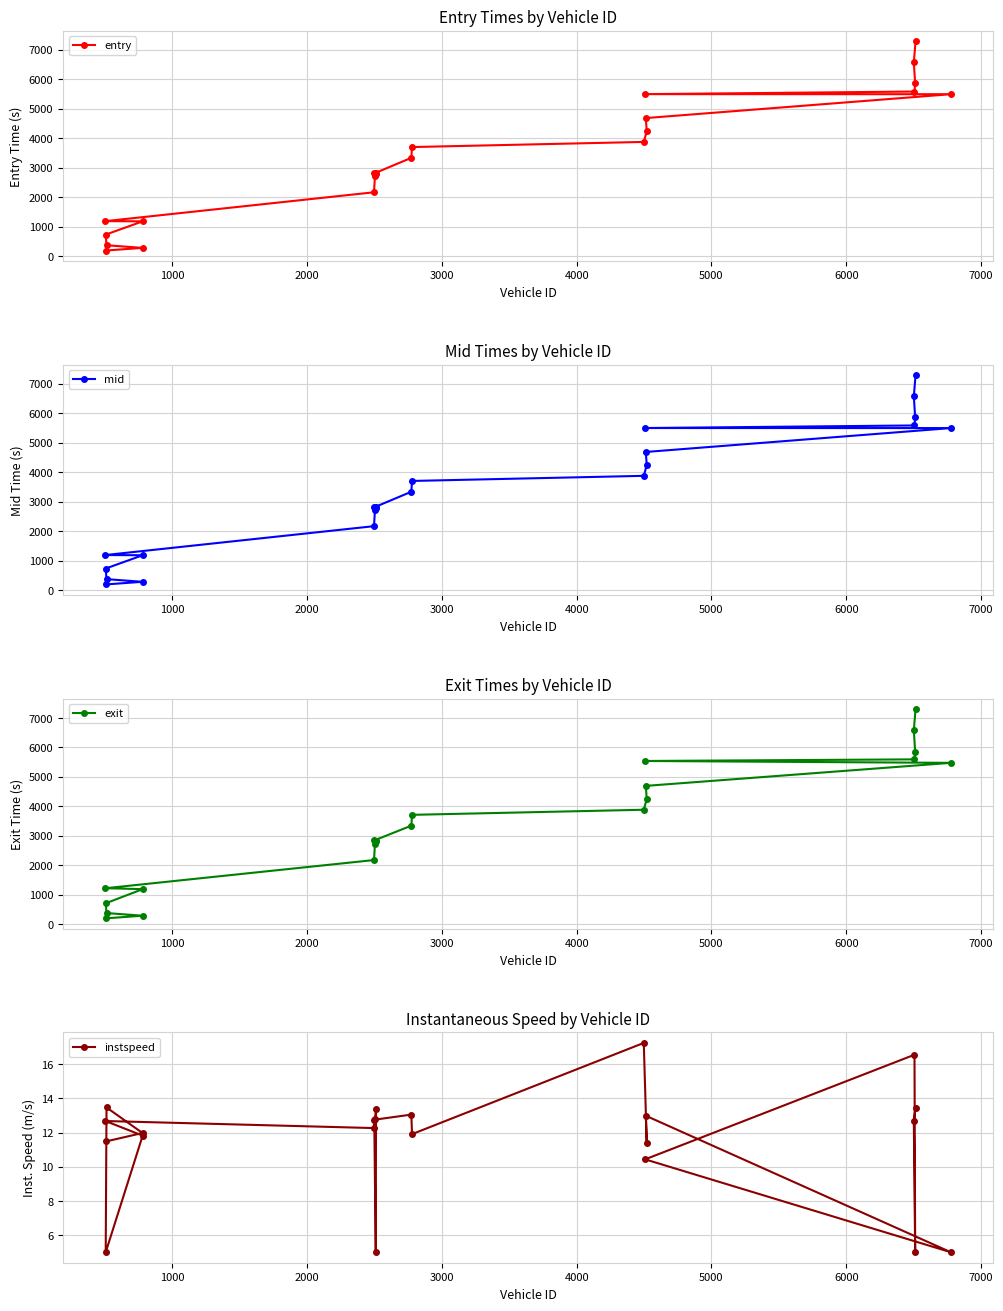

Is this an area chart (filled region under the line)?

No